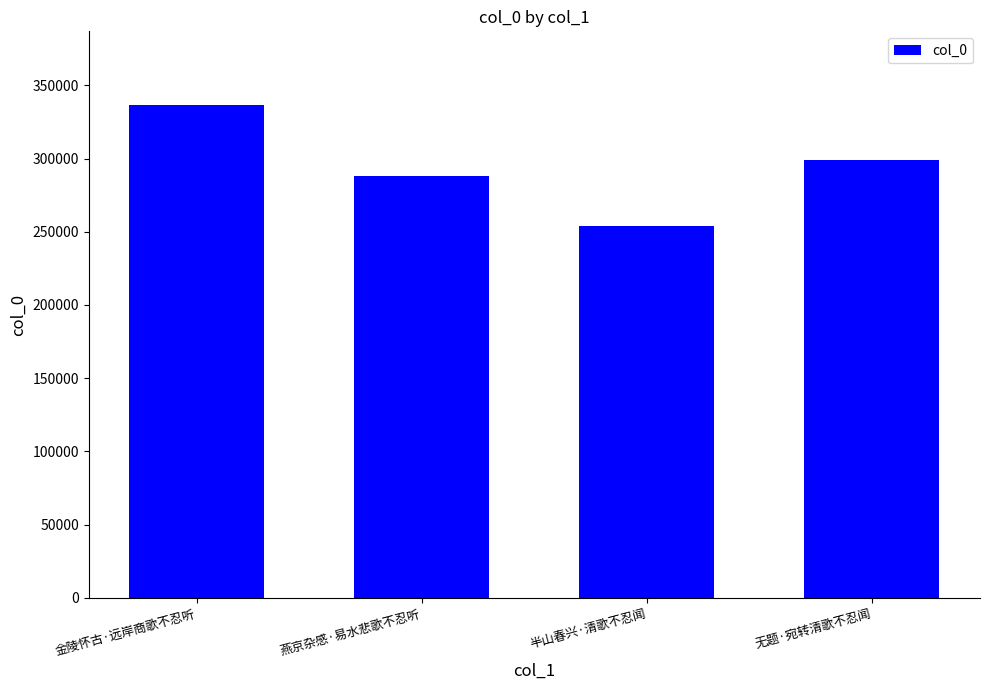

What is the approximate value at 无题·宛转清歌不忍闻?

298785